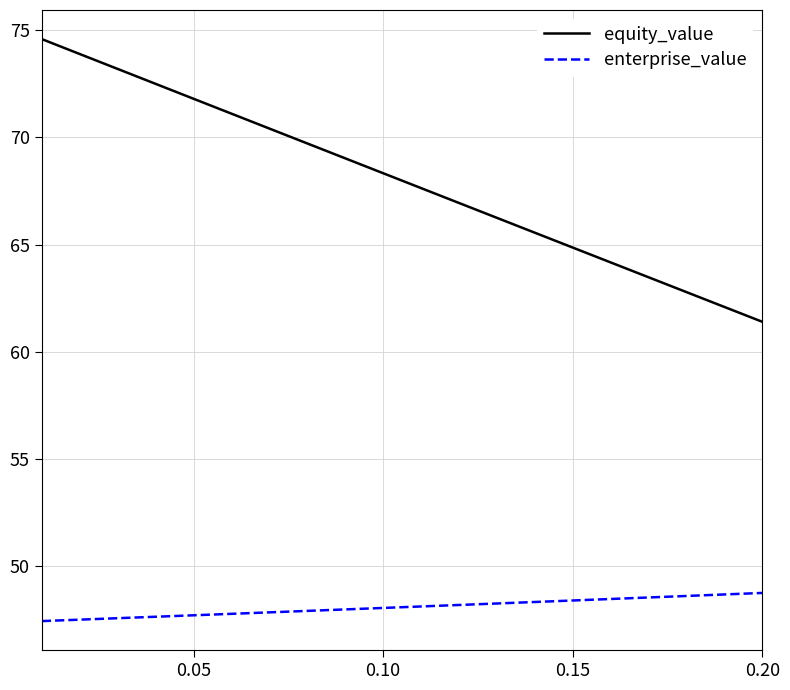

True or false: equity_value has more than 1 interior local peaks.

False